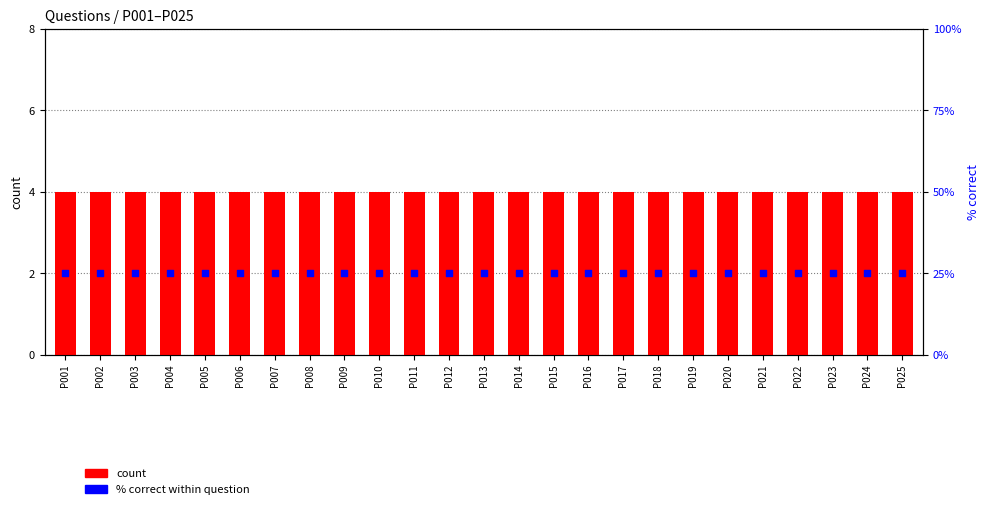

Which series contains the lowest Y value?

count